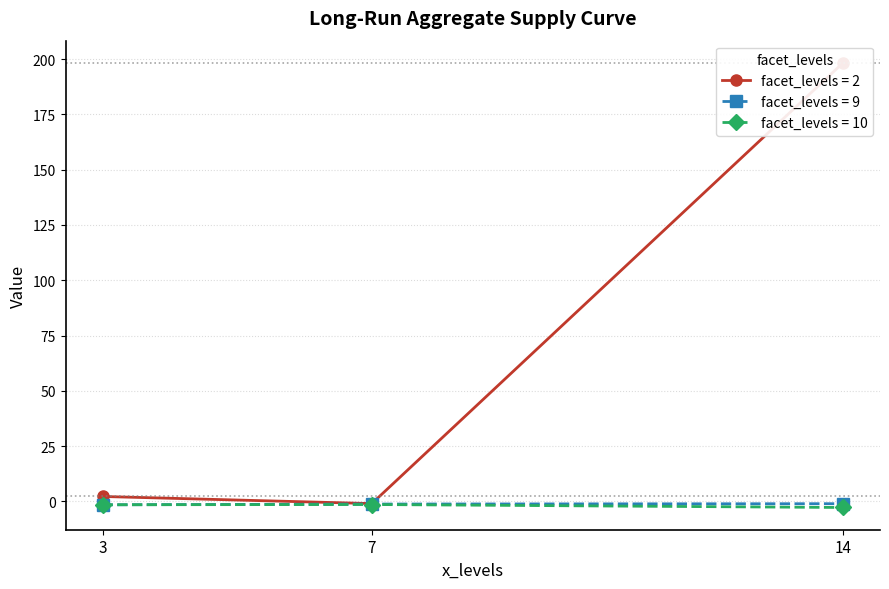

What is the smallest value displayed?

-2.8